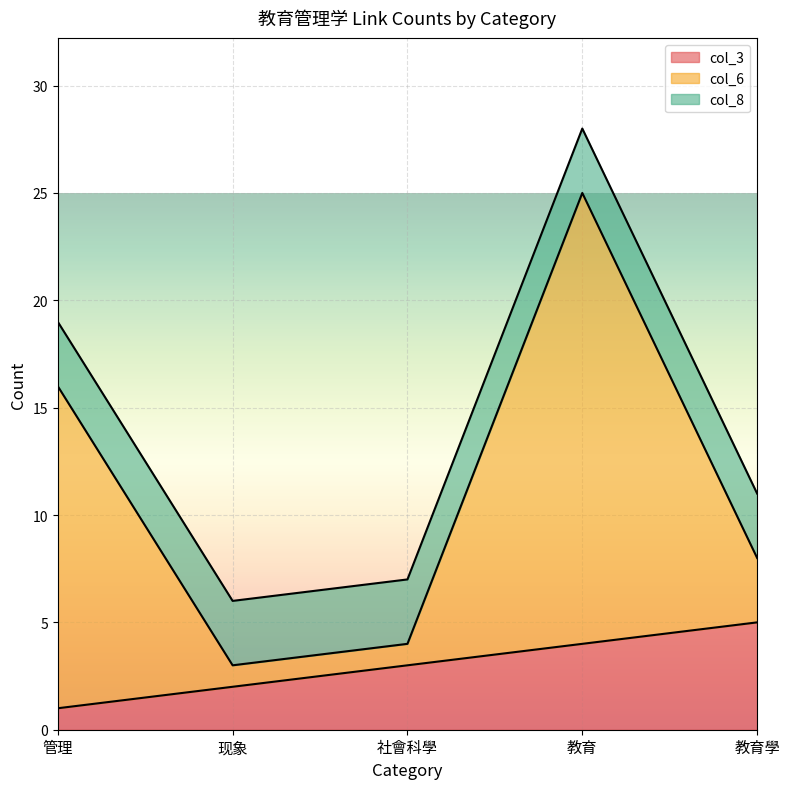

At which category is the sum across all series the highest?

教育